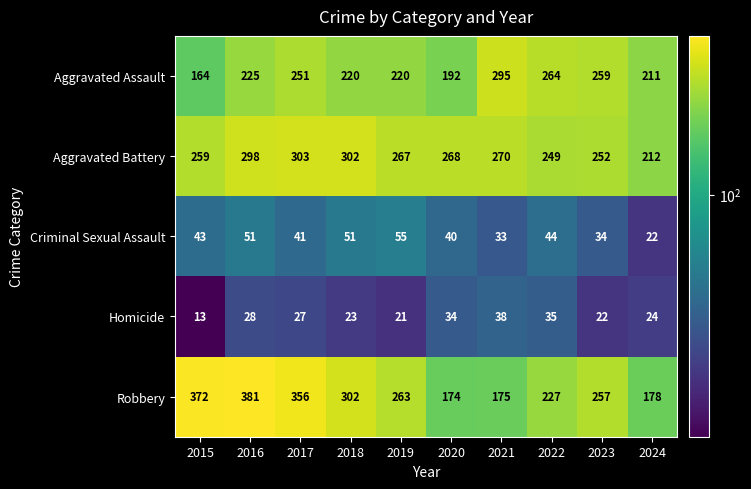

True or false: Criminal Sexual Assault has a value of 64 at 2015.

False